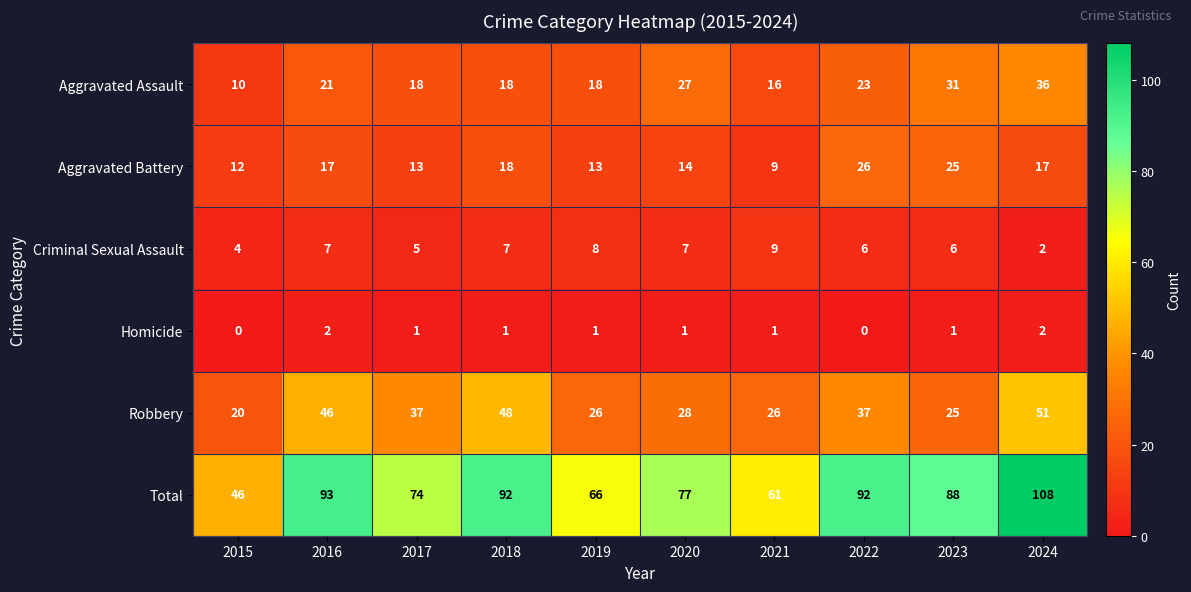

Between 2017 and 2018, which series saw the biggest shift?

Total